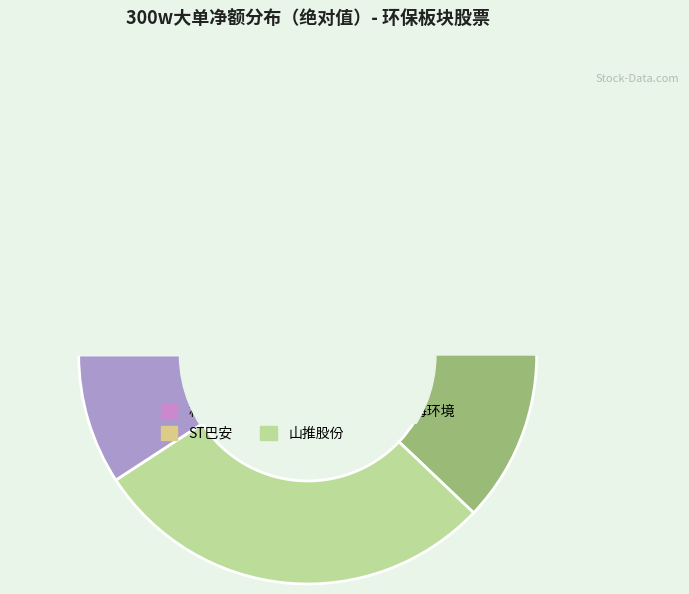

What is the largest slice in the pie chart?

山推股份